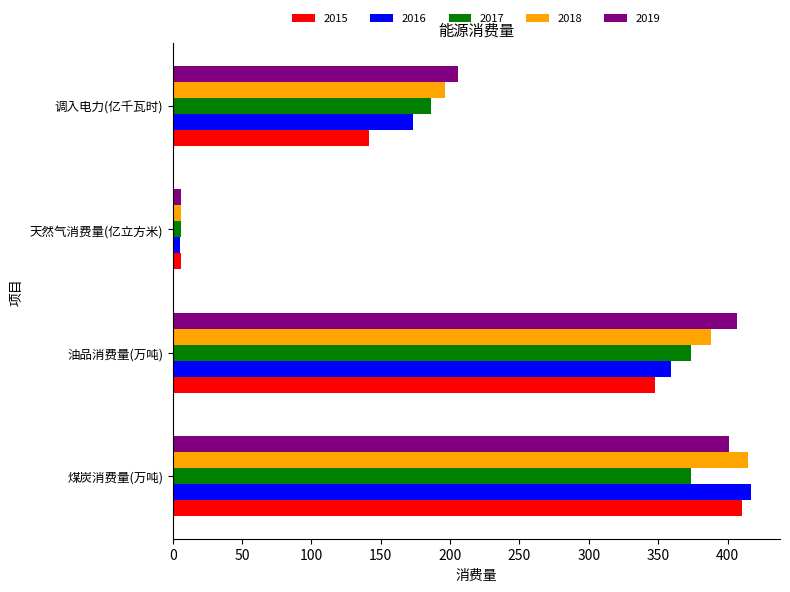

At how many categories does at least one series exceed 87?

3